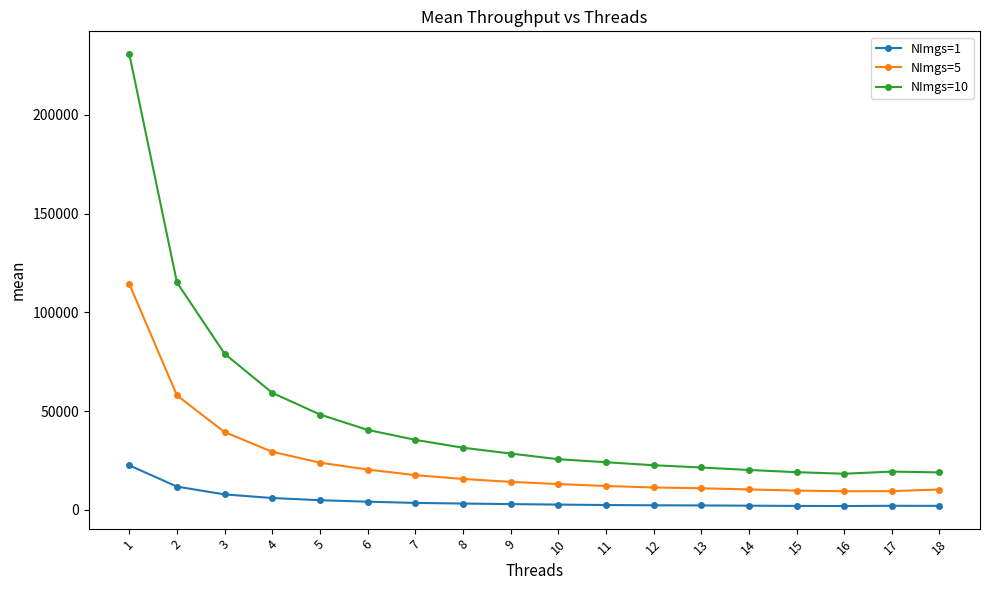

True or false: NImgs=10 and NImgs=5 cross at least once.

False